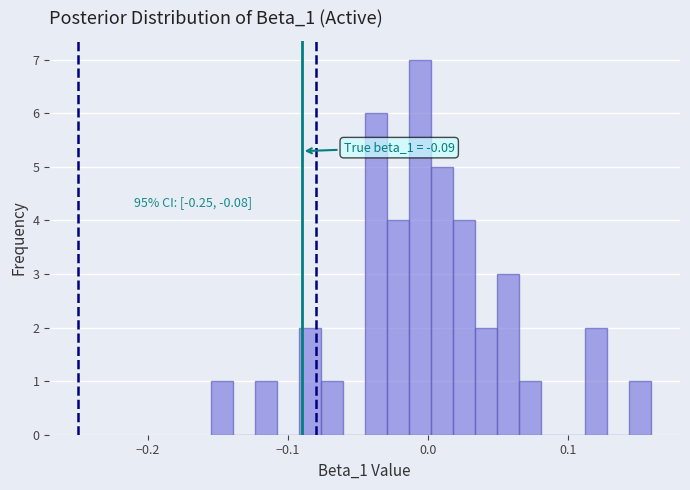

Around what value on the x-axis is the tallest bar? Give the approximate position of its centre, as read against the axis.

-0.01